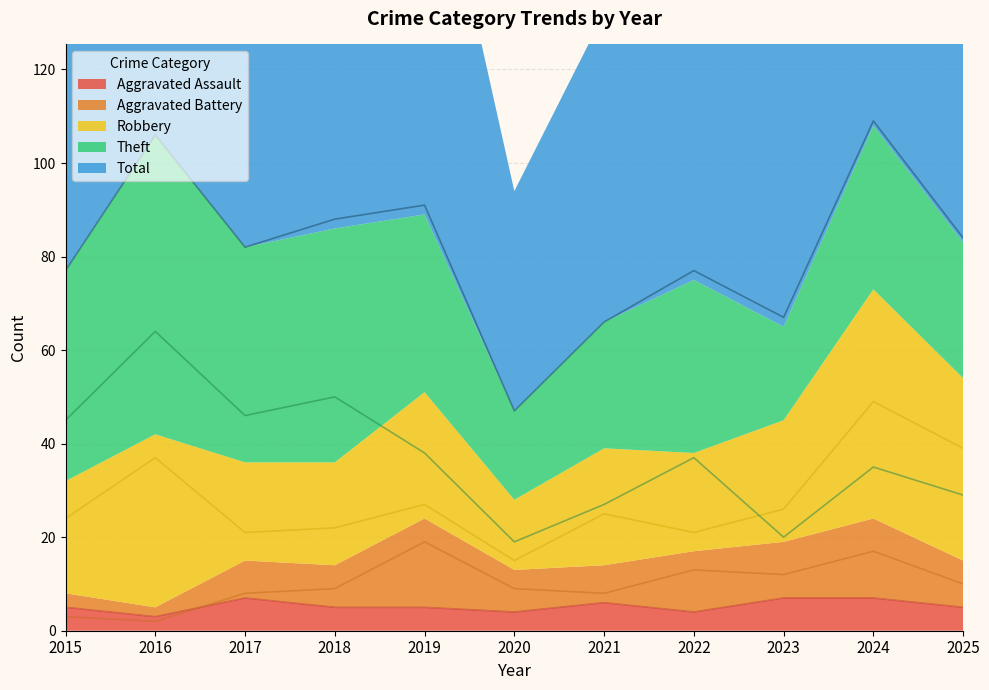

At which category is the sum across all series the highest?

2024